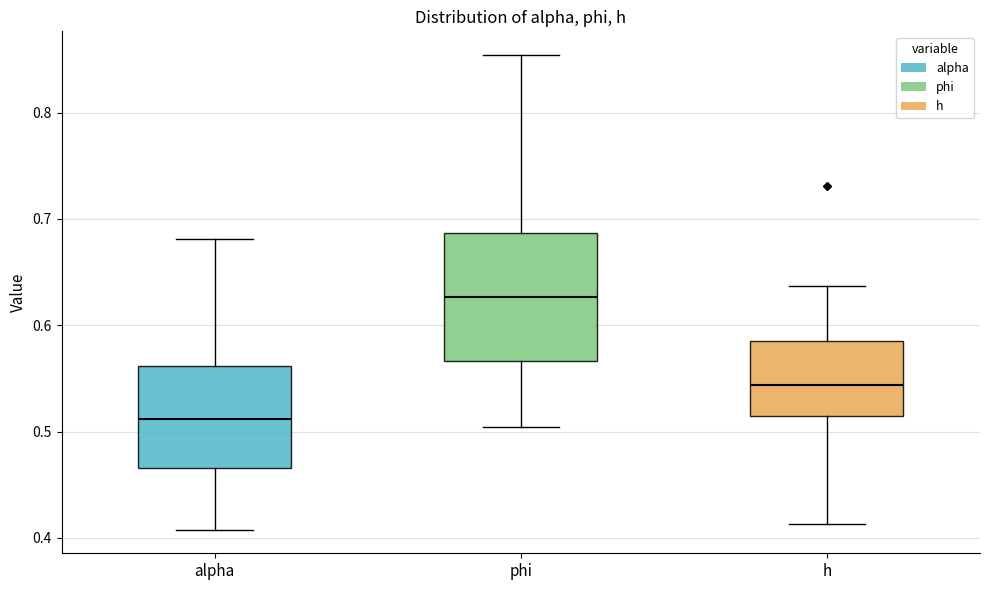

Where does the median line of the box for alpha sit on the y-axis? The values are not printed on the chart, so give them approximately, as read against the axis.

0.51